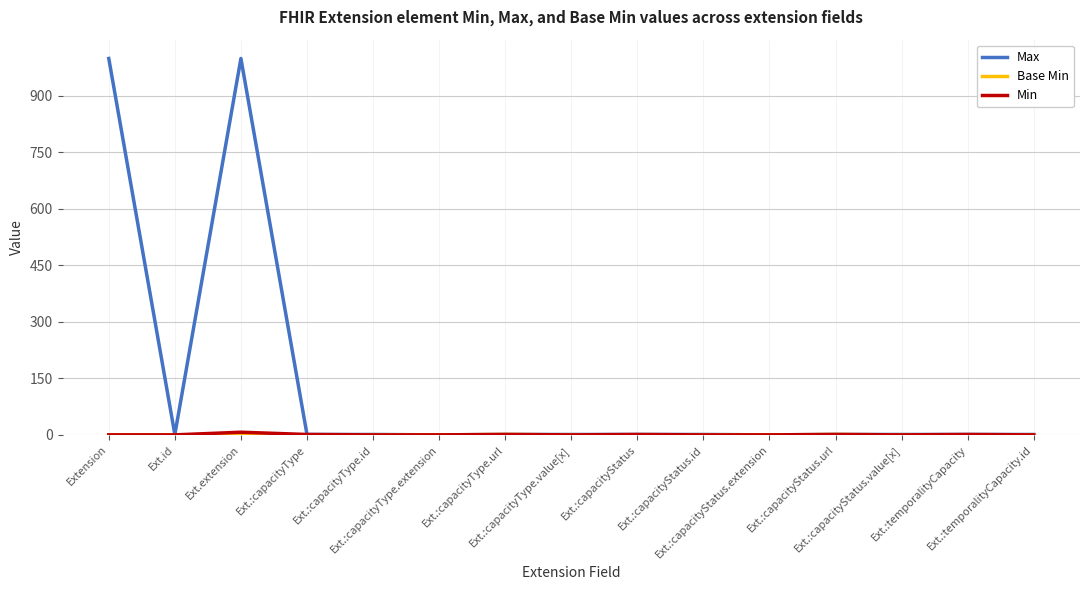

Which series has the largest total across all categories?

Max